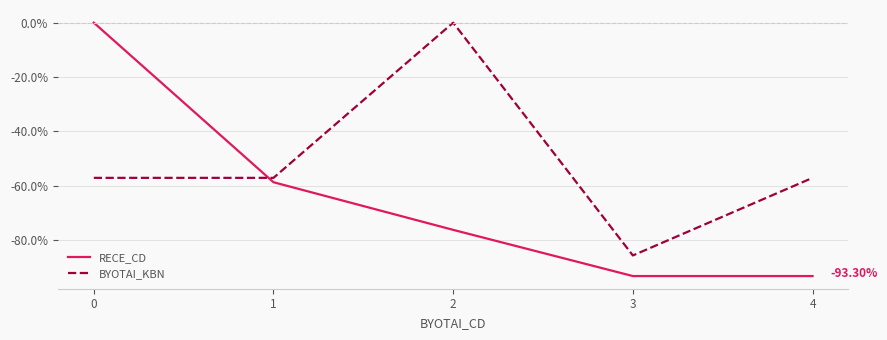

How many intersections are there between BYOTAI_KBN and RECE_CD?

1